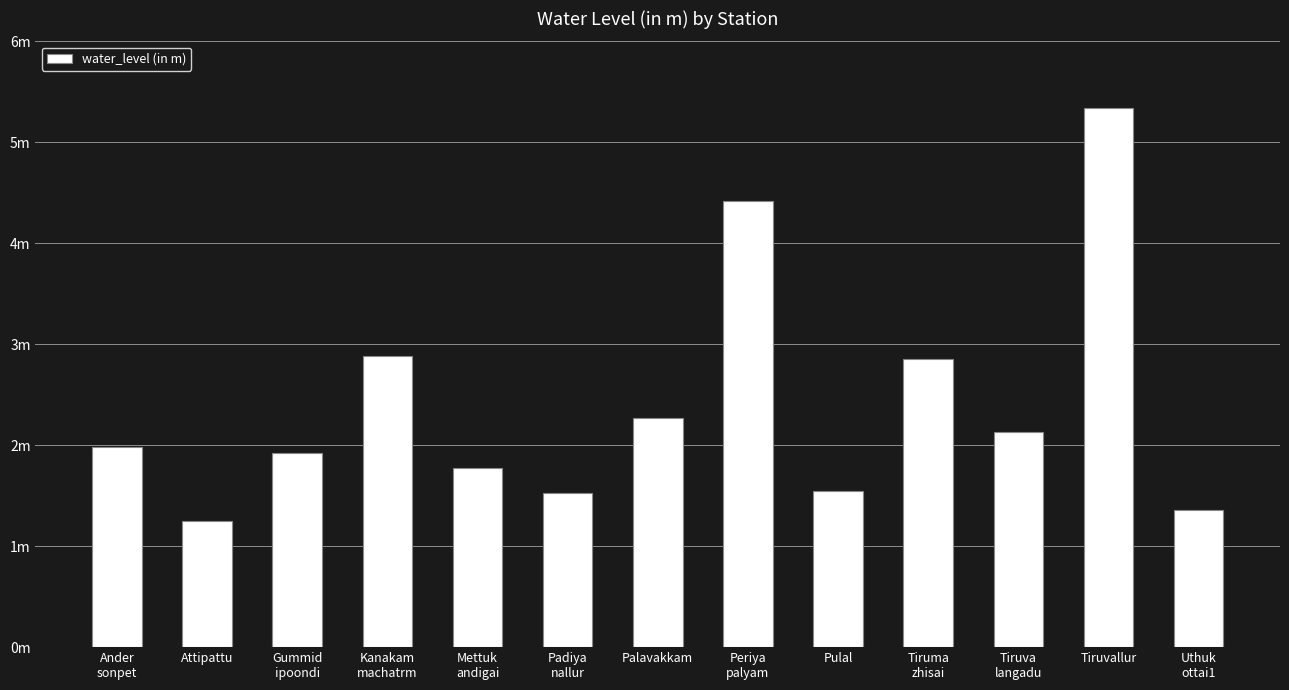

List the labels in order of value, smallest first.

Attipattu, Uthuk
ottai1, Padiya
nallur, Pulal, Mettuk
andigai, Gummid
ipoondi, Ander
sonpet, Tiruva
langadu, Palavakkam, Tiruma
zhisai, Kanakam
machatrm, Periya
palyam, Tiruvallur